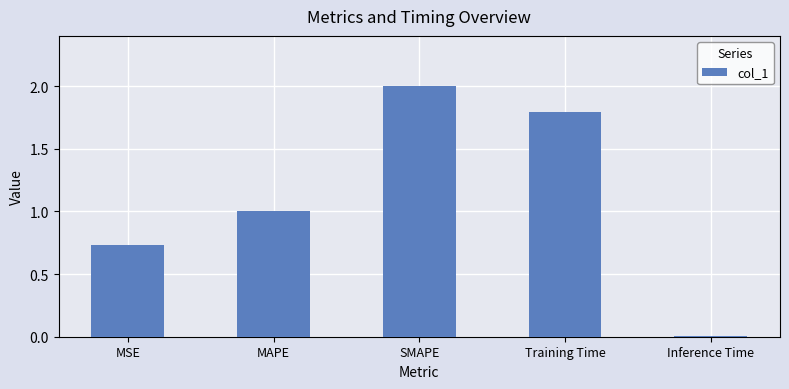

What is the change in value from MAPE to Inference Time?

-1.0